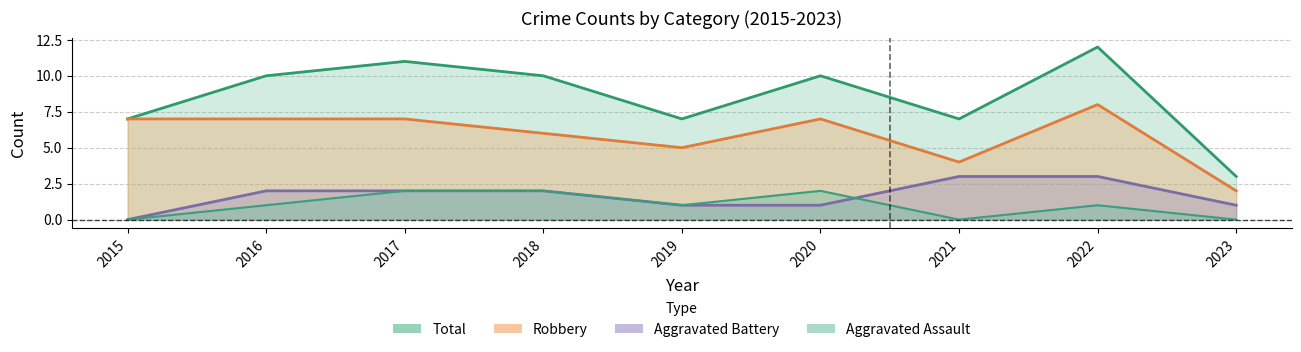

List the labels in order of Robbery value, largest first.

2022, 2015, 2016, 2017, 2020, 2018, 2019, 2021, 2023